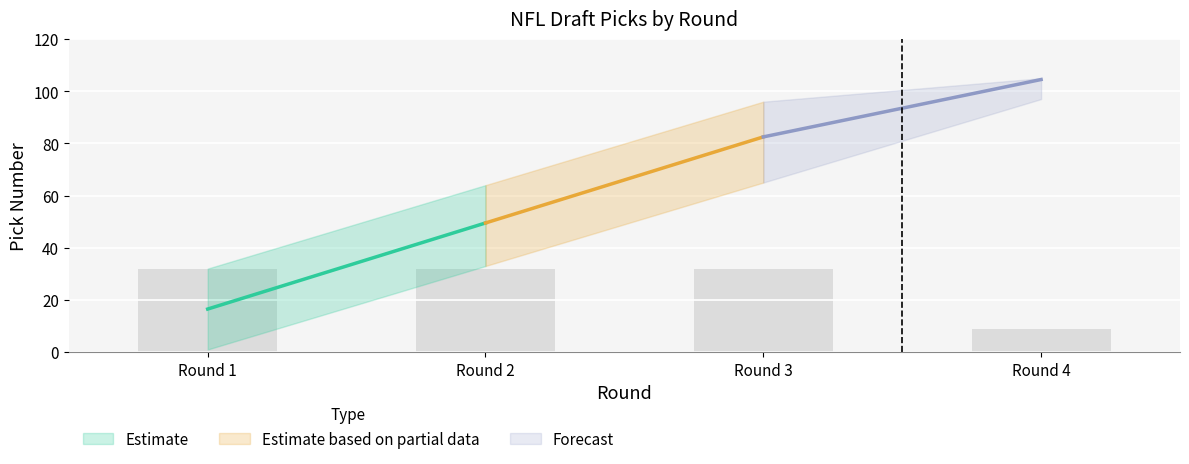

What is the sum of the values at Round 2 and Round 1?

64